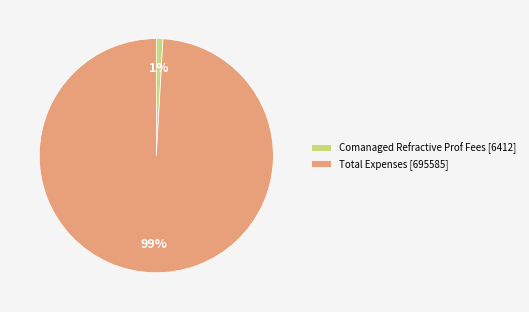

To the nearest percent, what percentage of the pie is Total Expenses?

99%